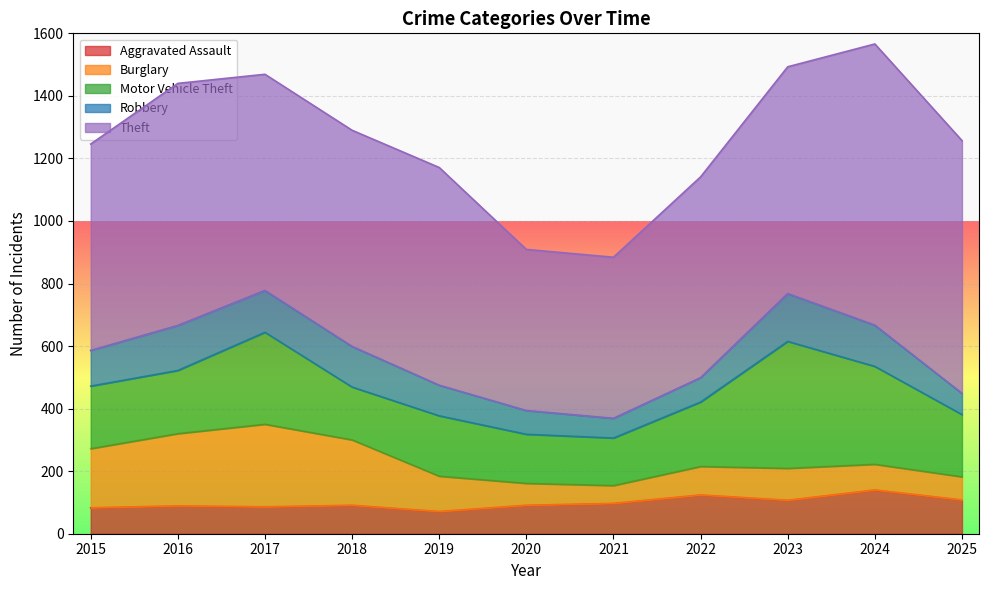

Which series has the largest total across all categories?

Theft